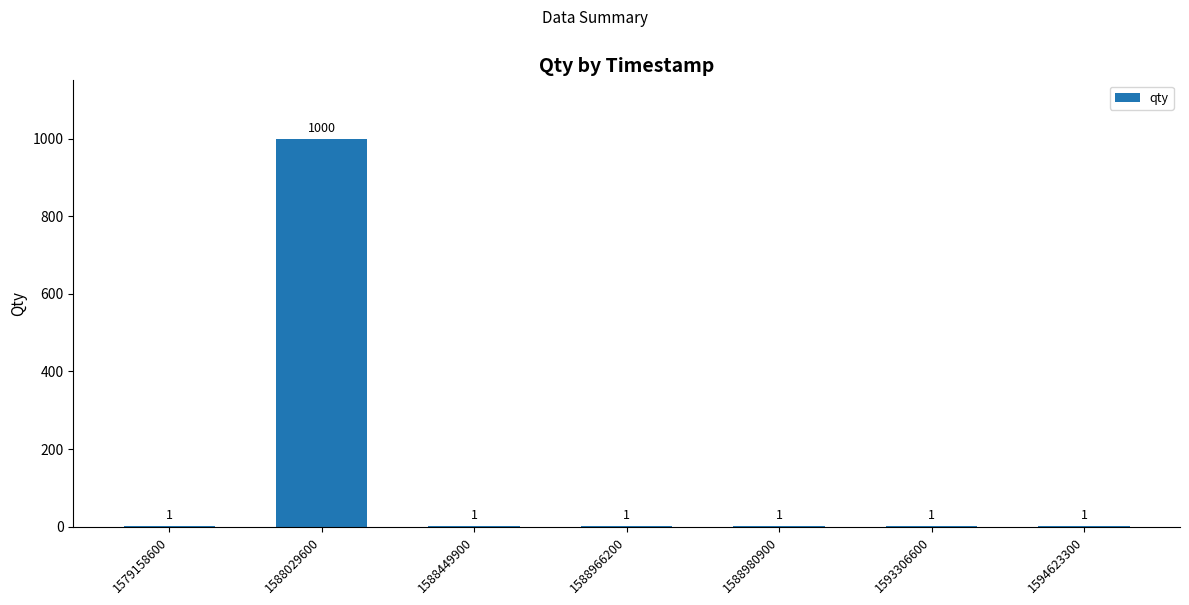

What is the maximum value shown in the chart?

1000